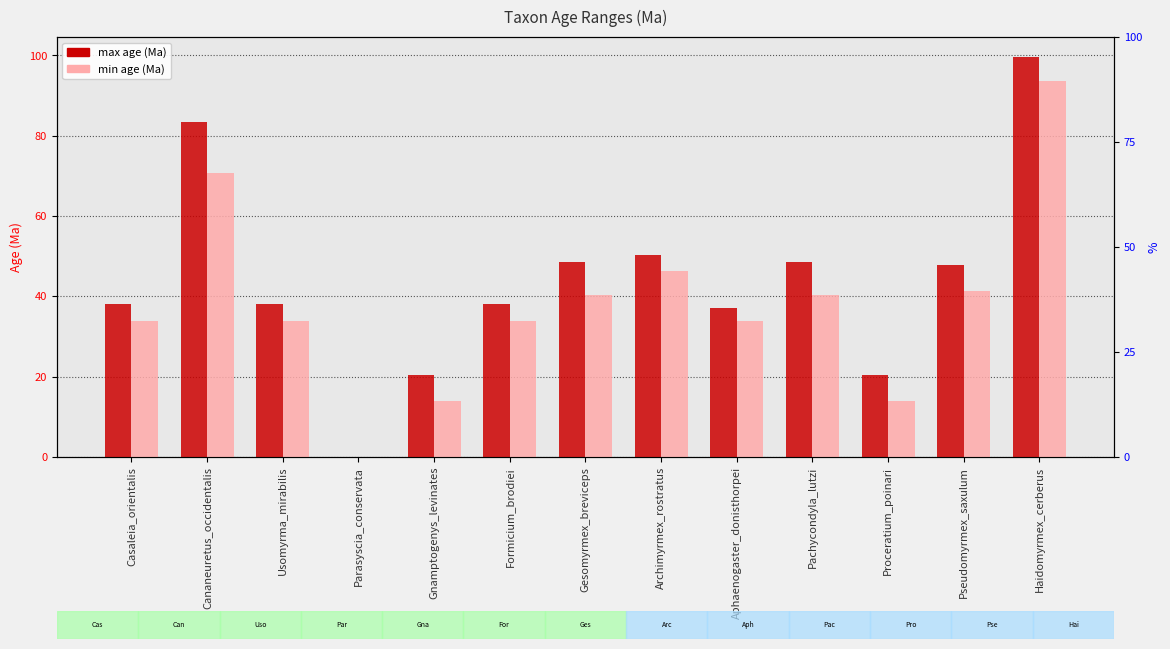

List the series in order of their peak value, highest first.

max, min